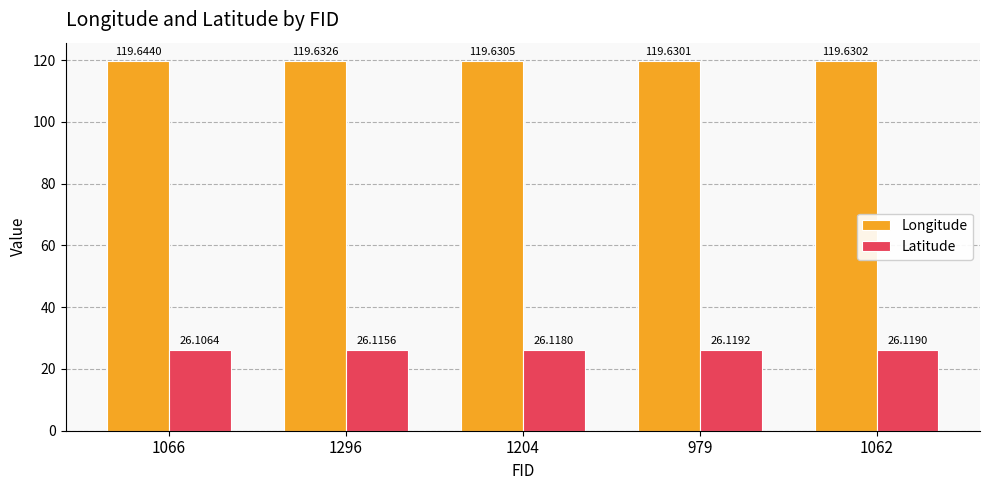

Does the chart contain stacked bars?

No